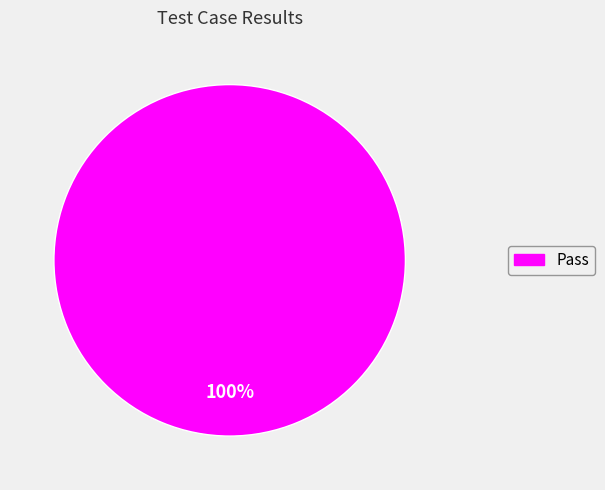

Does any single category account for the majority?

Yes